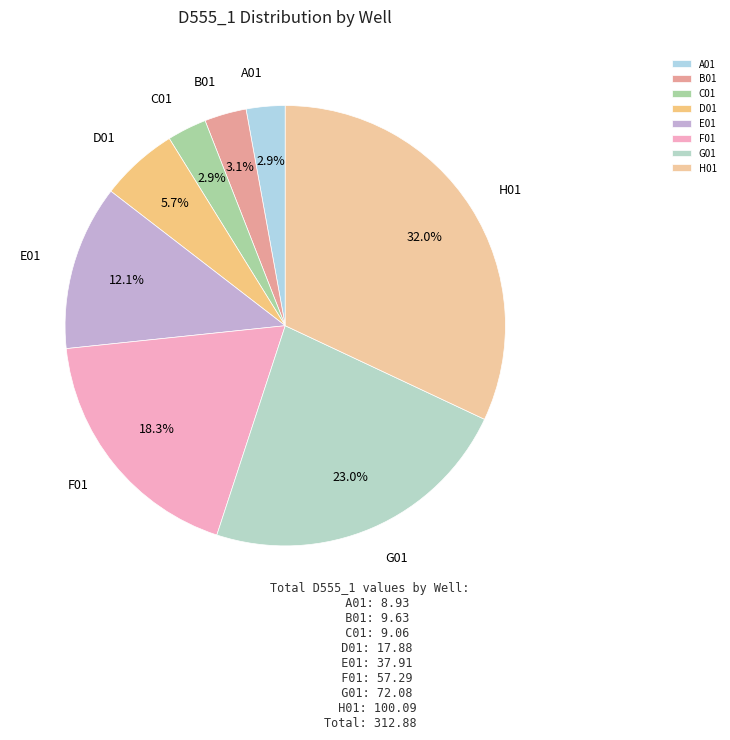

What is the ratio of the value at F01 to the value at D01?

3.2